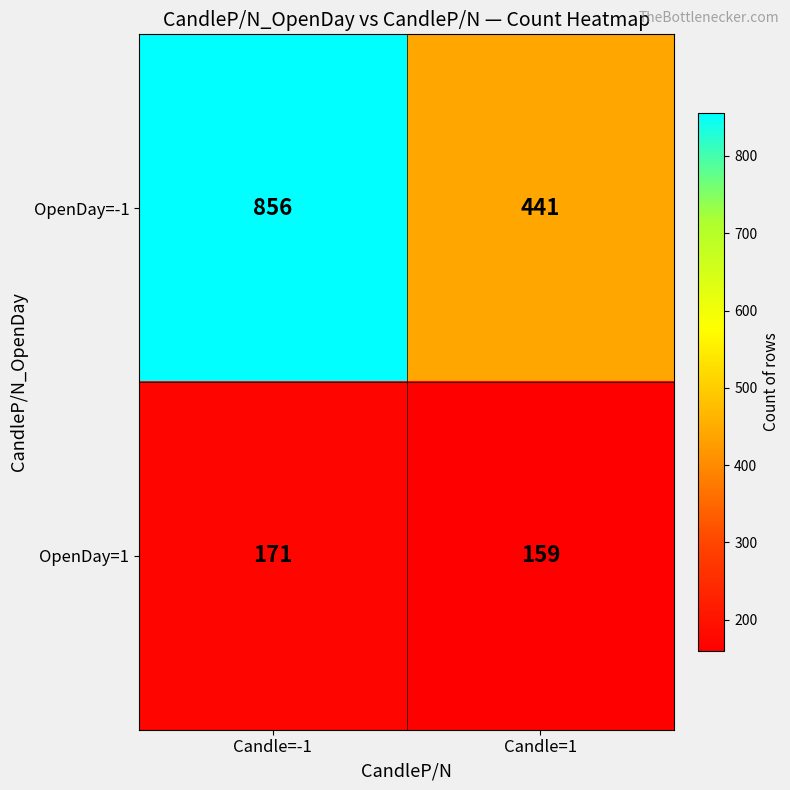

Rank the series at Candle=-1 from lowest to highest value.

OpenDay=1, OpenDay=-1